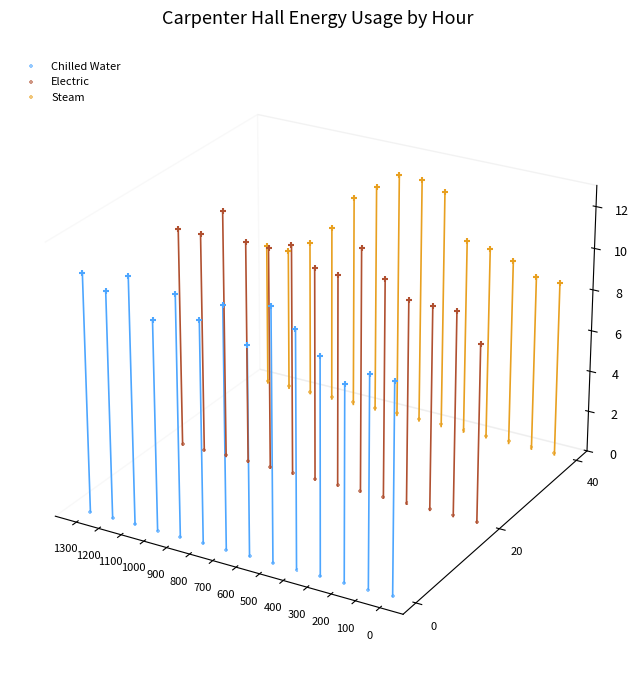

Which series has the widest spread of Y values?

Chilled Water